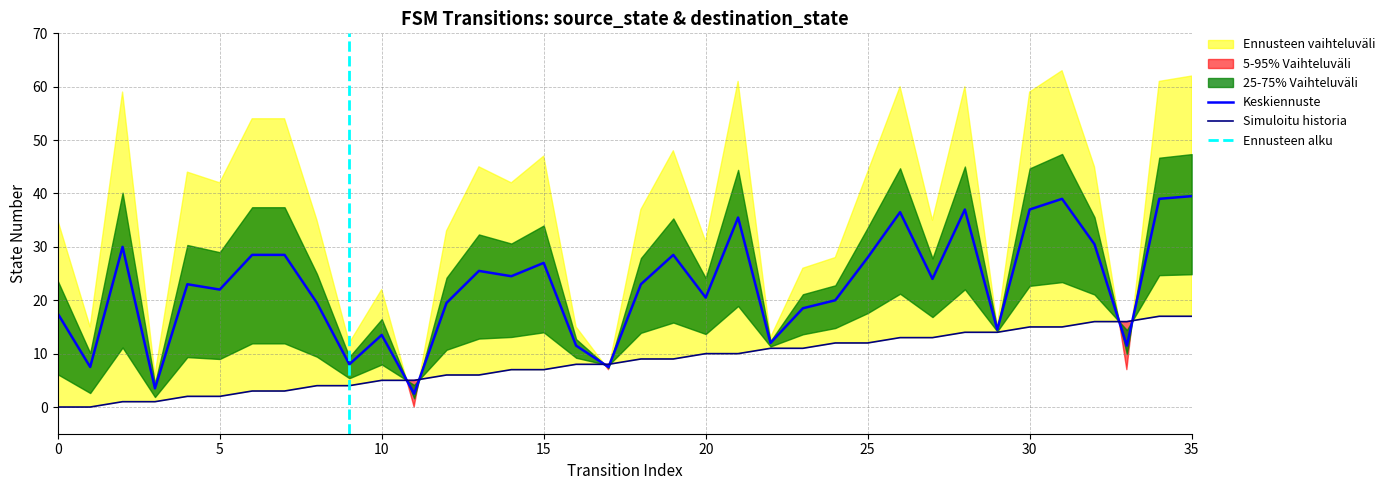

What is the lowest value of the Keskiennuste series?

2.5